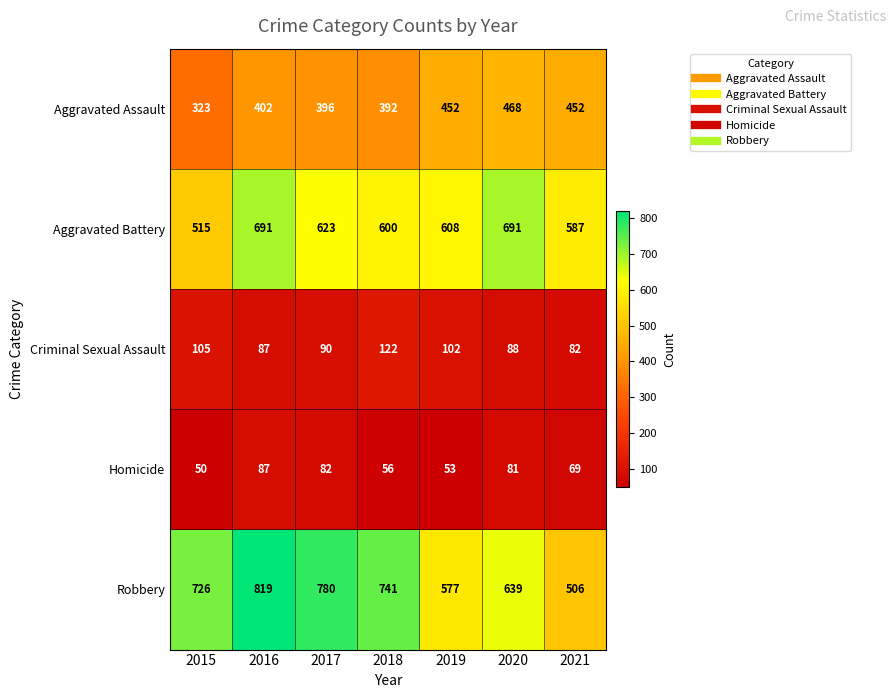

List the series in order of their peak value, lowest first.

Homicide, Criminal Sexual Assault, Aggravated Assault, Aggravated Battery, Robbery